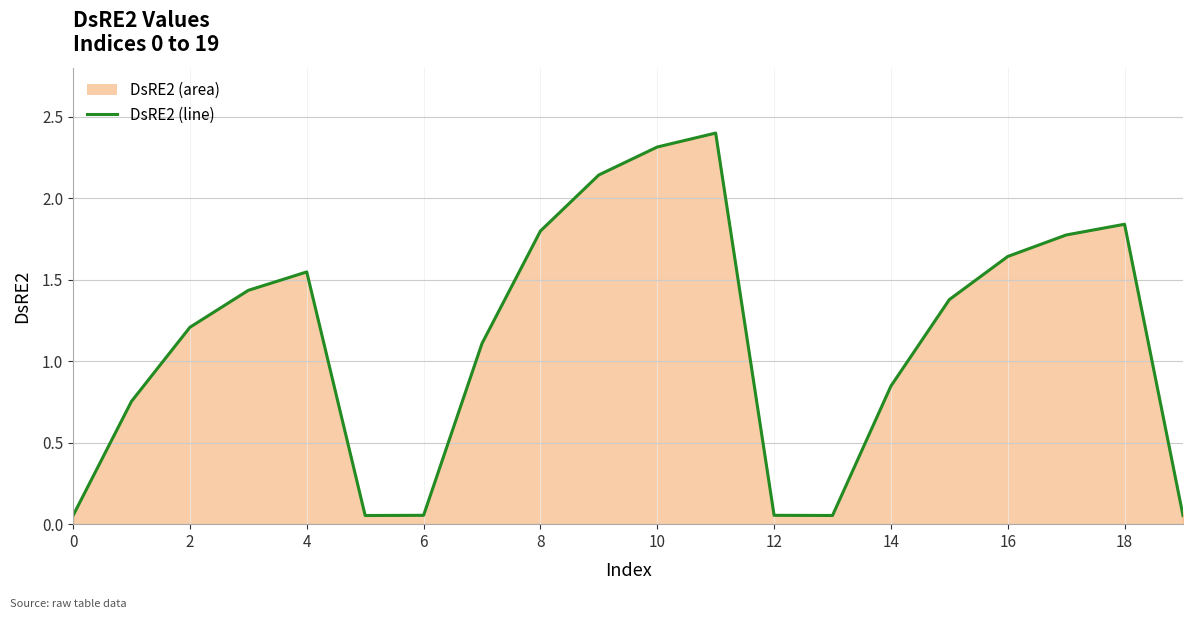

What is the maximum value shown in the chart?

2.4